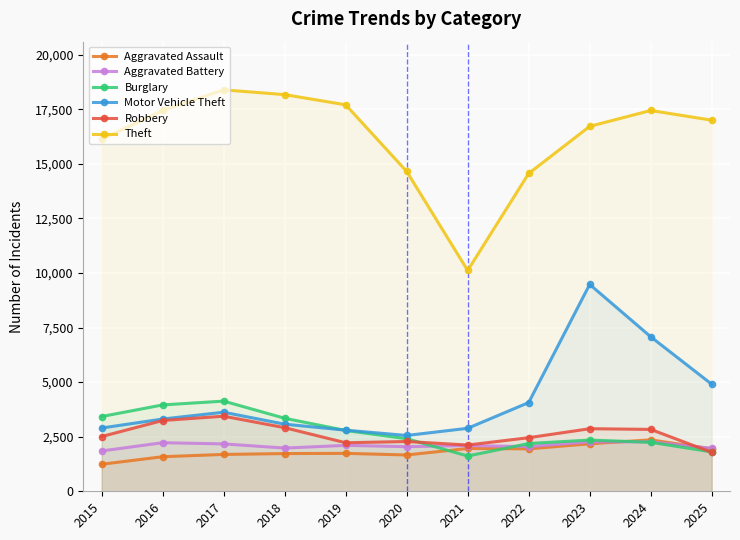

What is the sum of all Aggravated Assault values?

20020